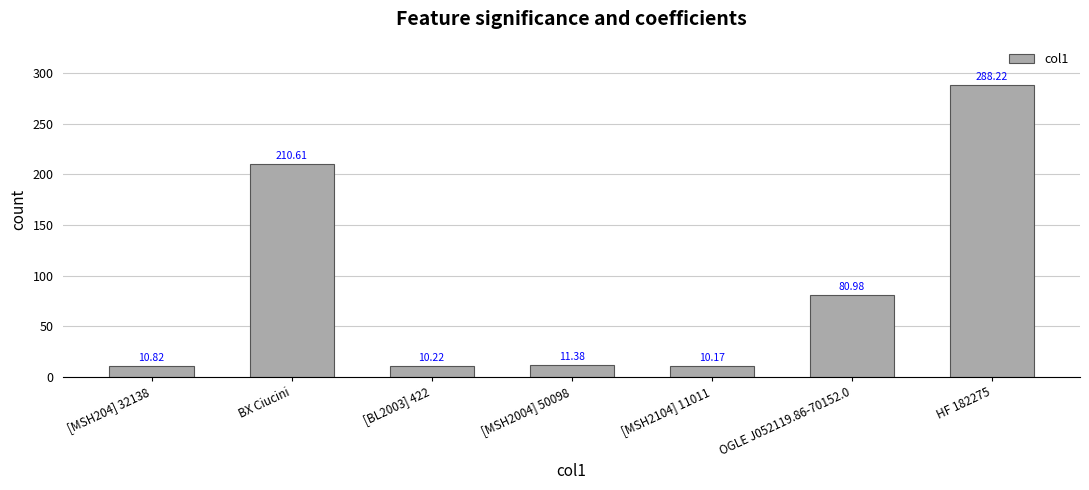

Reading left to right, extract all data points from this chart.

[MSH204] 32138=10.8	BX Ciucini=210.6	[BL2003] 422=10.2	[MSH2004] 50098=11.4	[MSH2104] 11011=10.2	OGLE J052119.86-70152.0=81.0	HF 182275=288.2